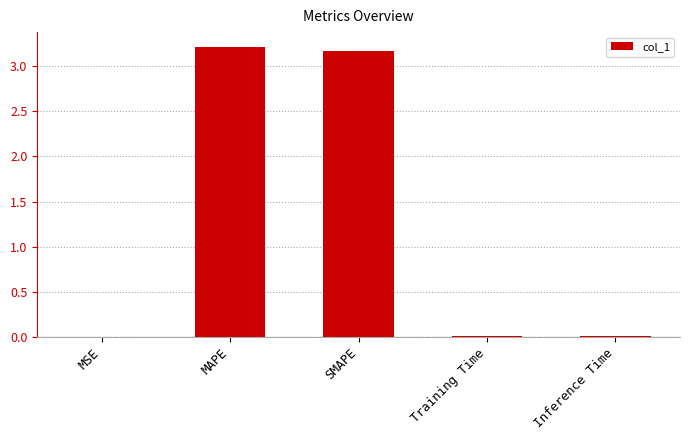

What is the greatest value displayed?

3.2